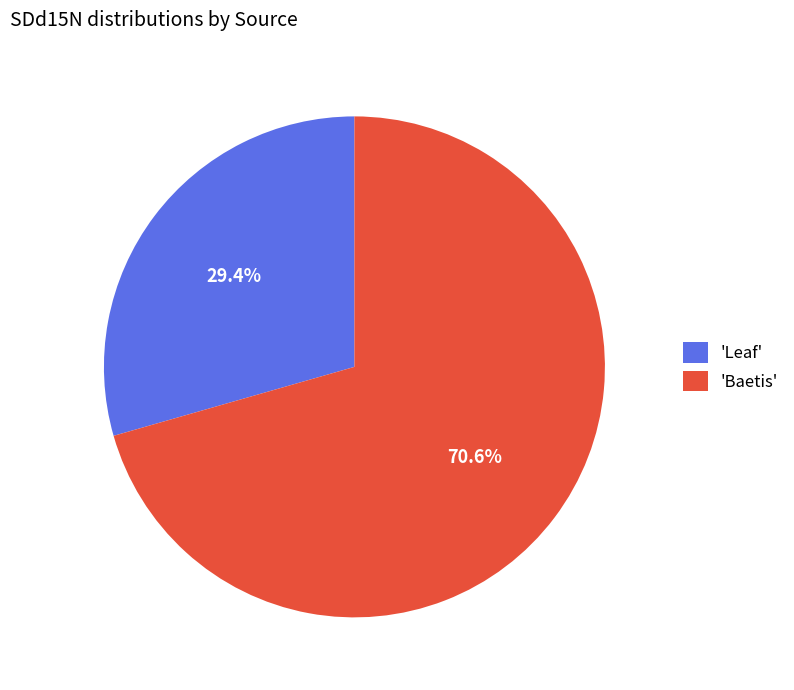

What is the majority slice?

'Baetis'